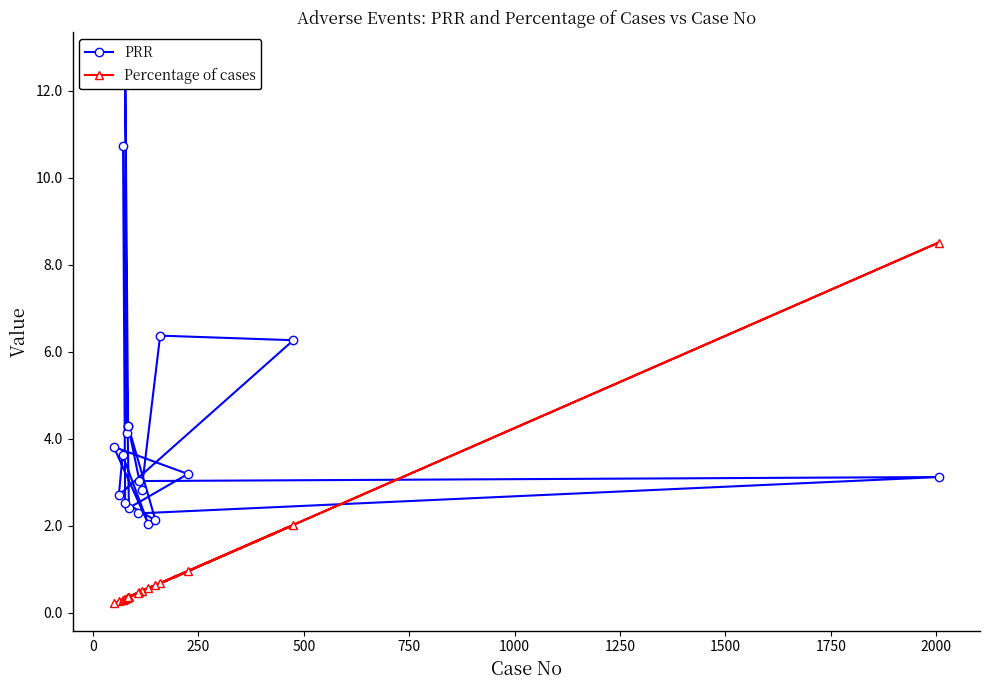

Is the value of Percentage of cases at 1500 greater than the value of PRR at 500?

No